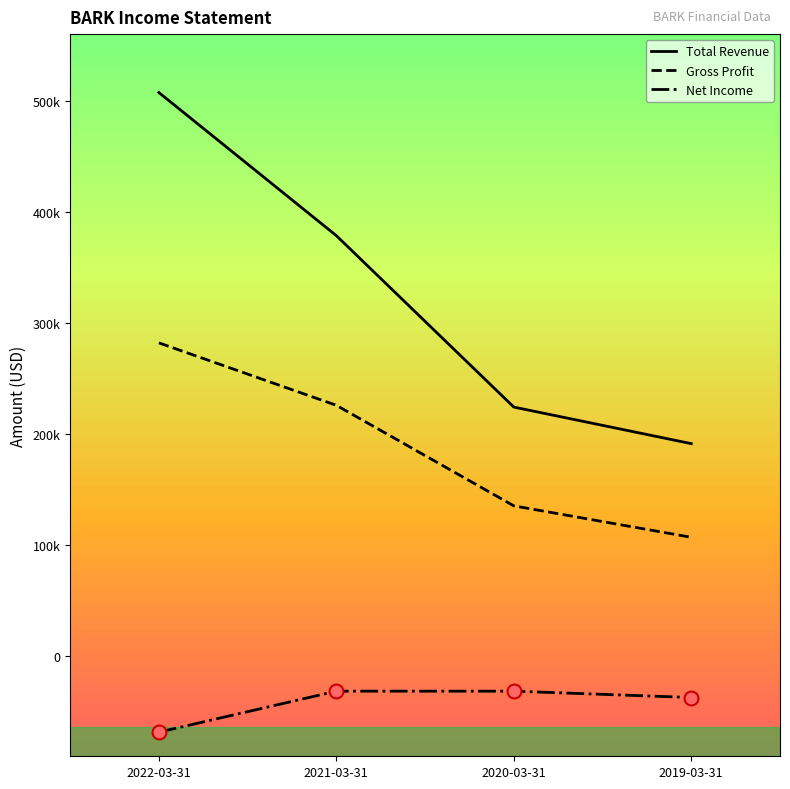

What is the greatest value displayed?

507400